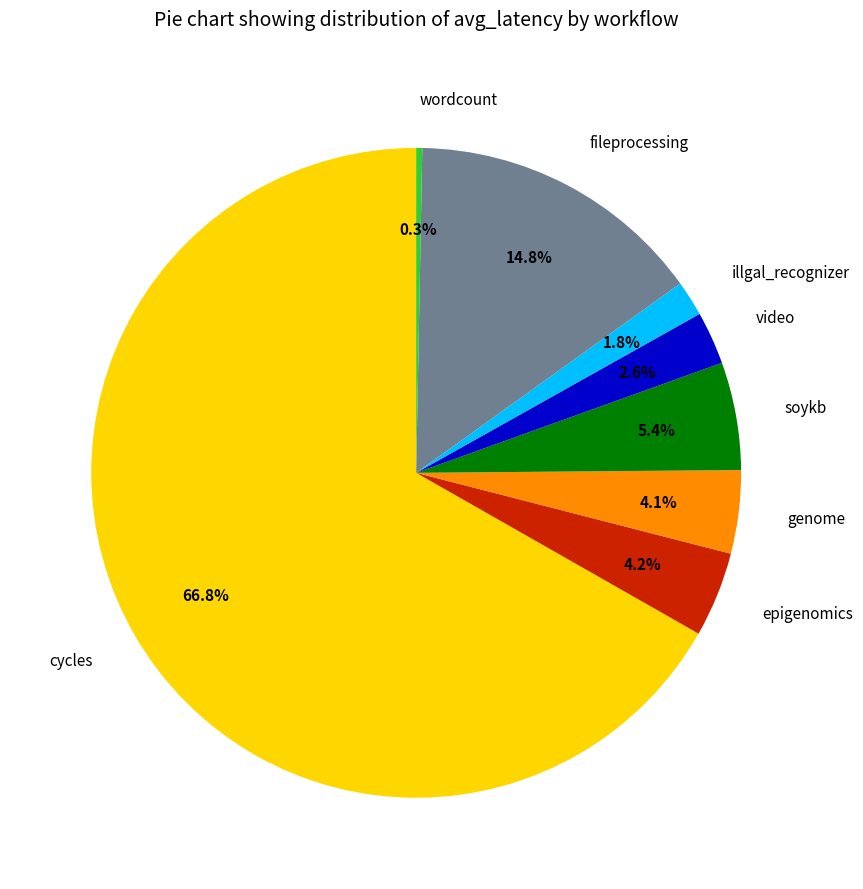

Is the sum of fileprocessing and illgal_recognizer greater than half?

No